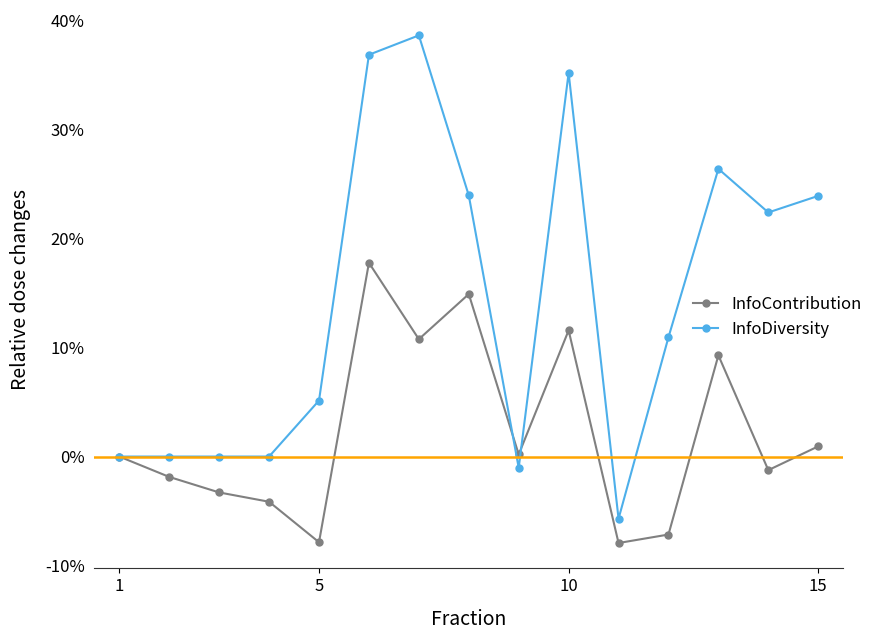

After their last crossing, which series has the higher values: InfoDiversity or InfoContribution?

InfoDiversity